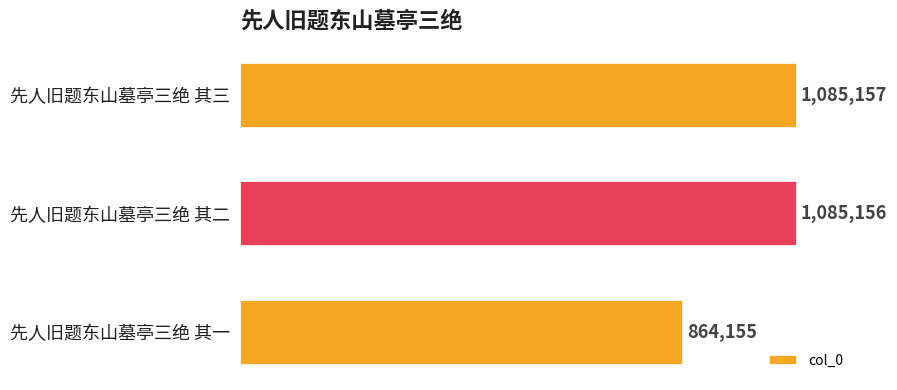

Rank the categories by value from highest to lowest.

先人旧题东山墓亭三绝 其三, 先人旧题东山墓亭三绝 其二, 先人旧题东山墓亭三绝 其一